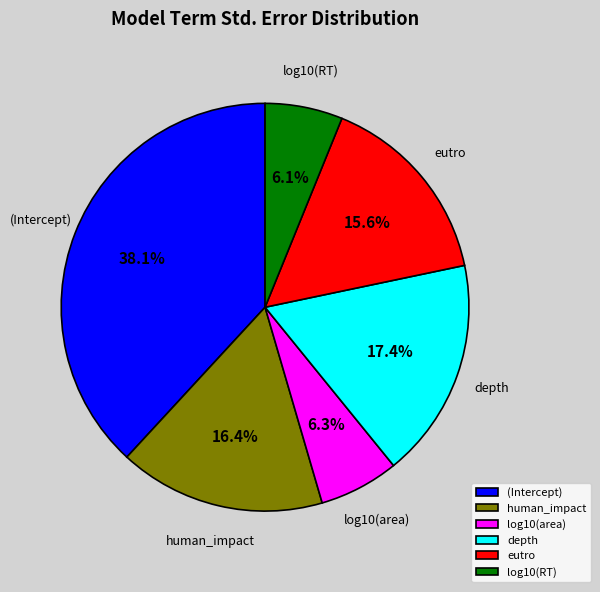

To the nearest percent, what percentage of the pie is log10(area)?

6%